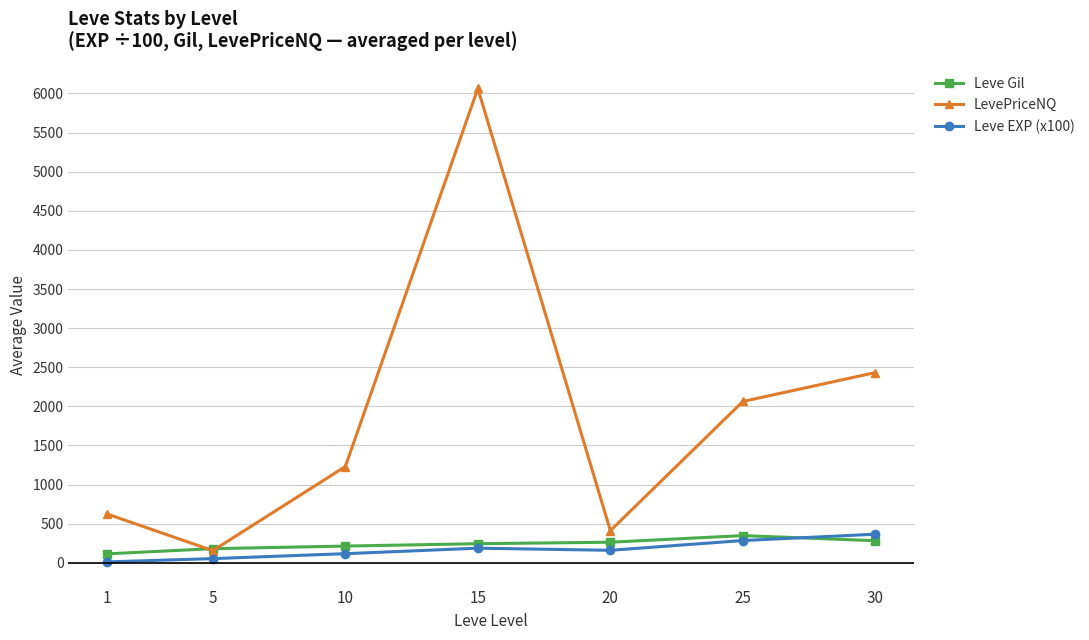

Which series has the largest total across all categories?

LevePriceNQ